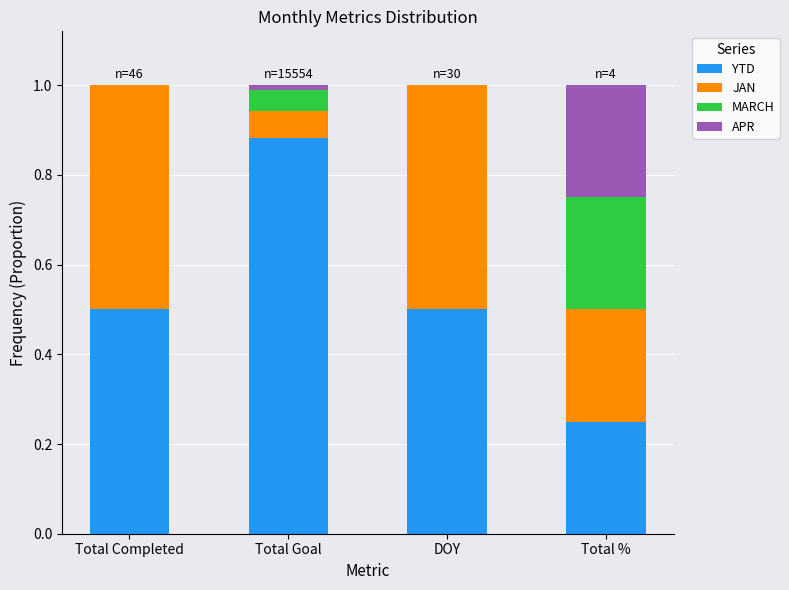

What is the total value across all series at Total %?

1.0